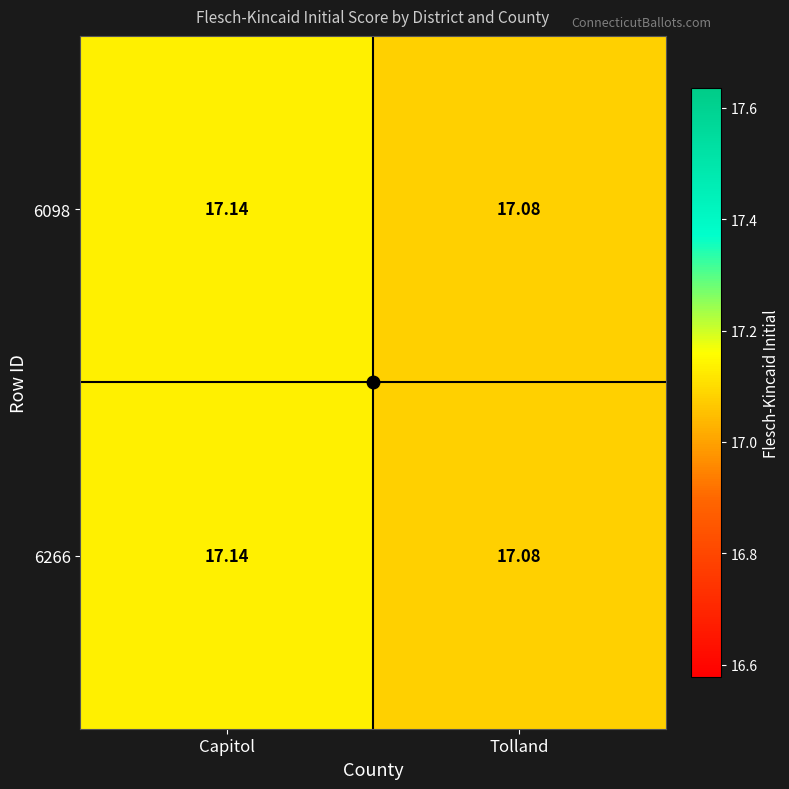

How many series are shown in this chart?

2